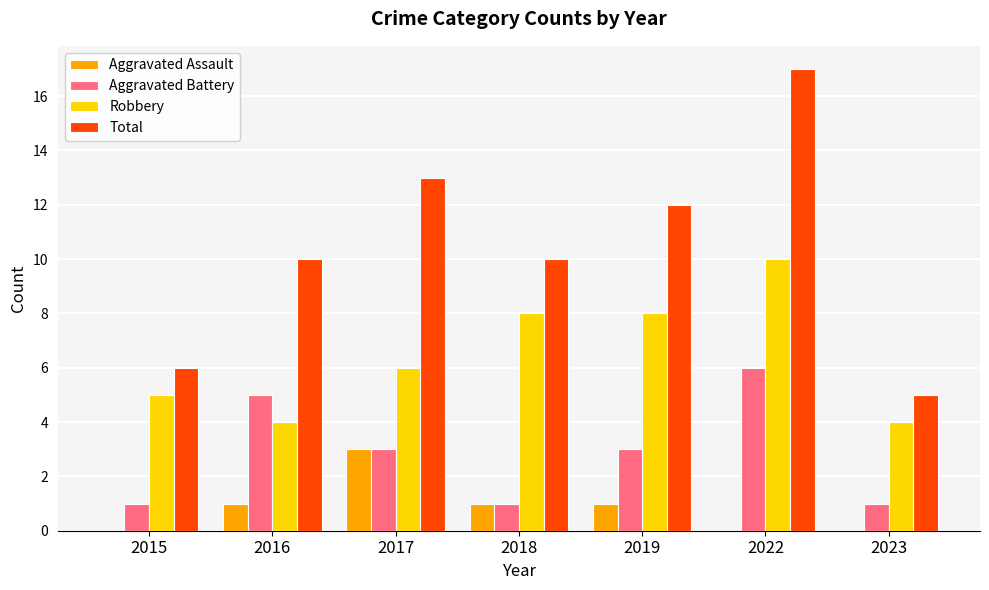

How many distinct data groups are displayed?

4